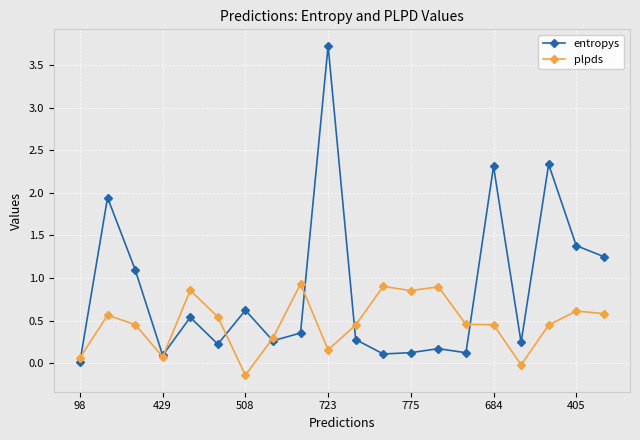

True or false: entropys and plpds intersect in this chart.

True